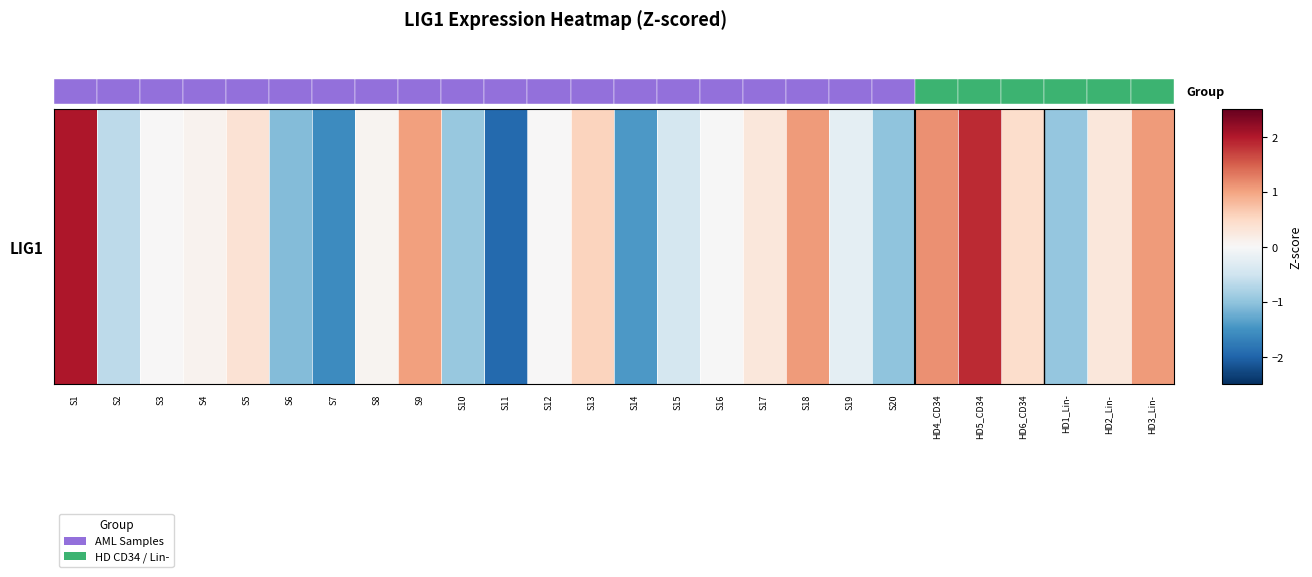

What is the greatest value displayed?

2.0